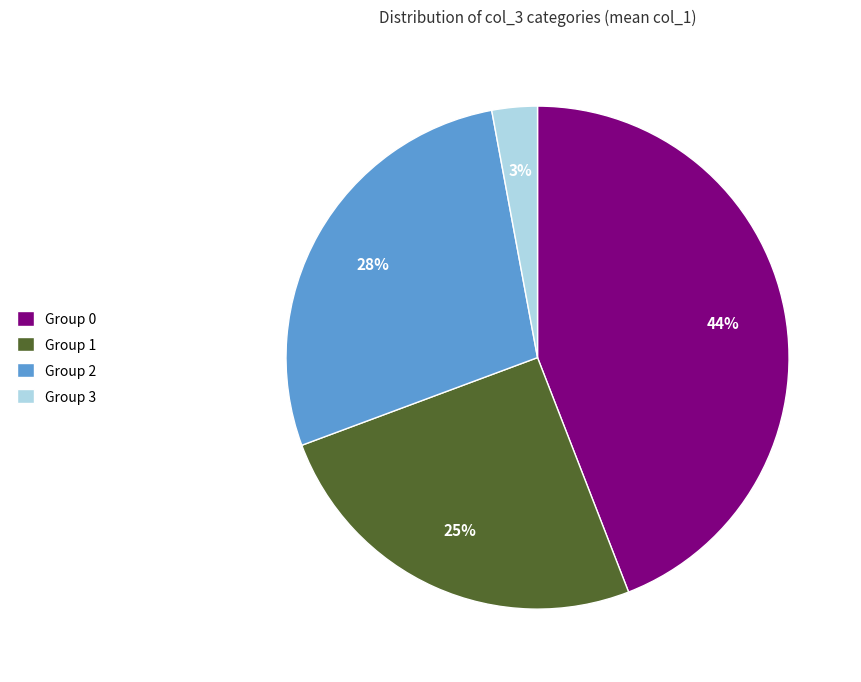

Rank the categories by value from highest to lowest.

Group 0, Group 2, Group 1, Group 3